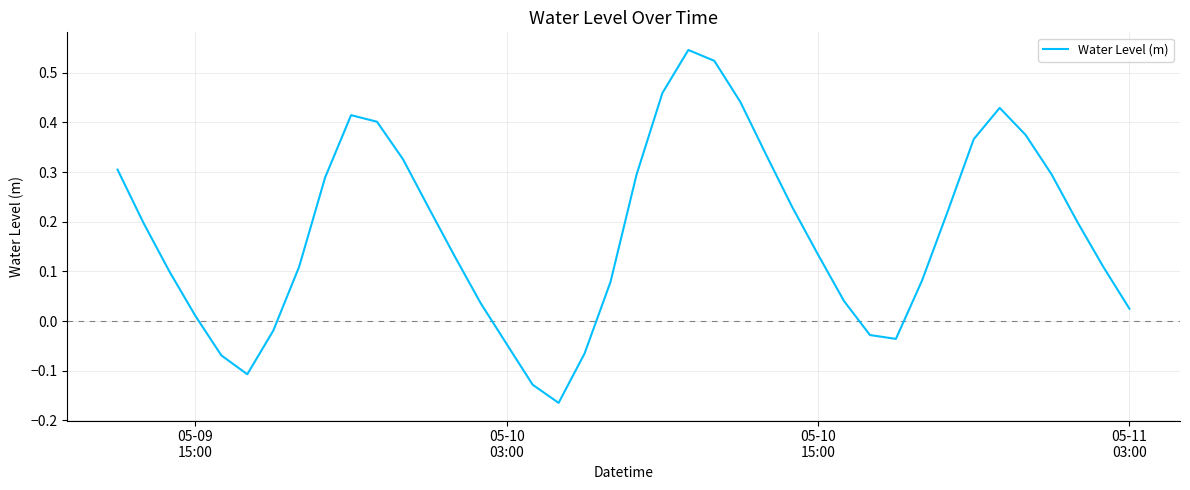

Does the chart have visible grid lines?

Yes